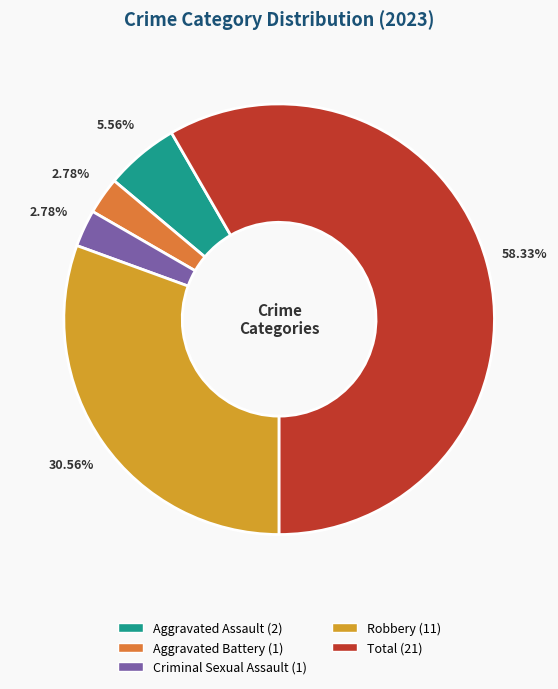

Is it true that Aggravated Assault is 12% of the pie?

False